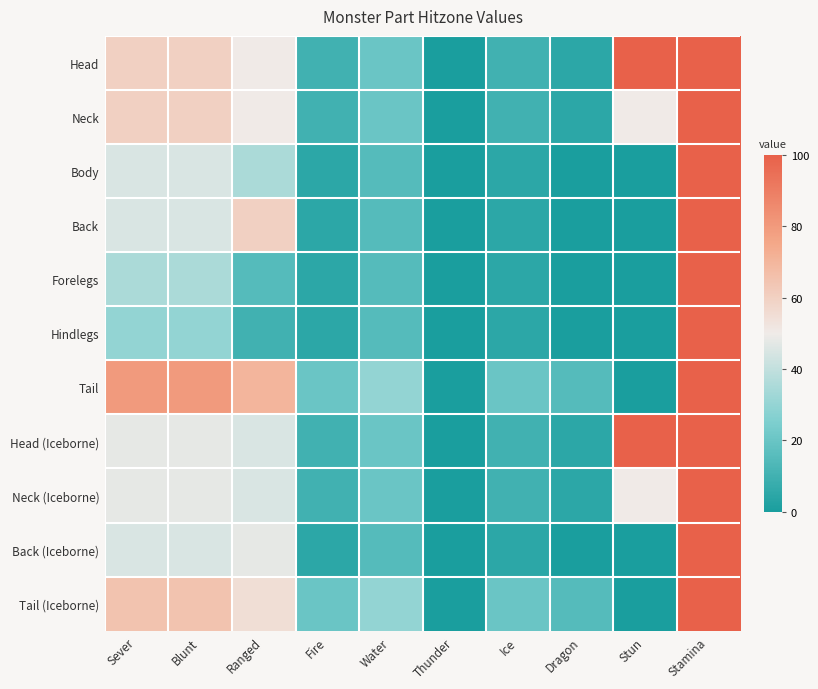

Reading right to left, what are all the values shown in this chart?

Head: Stamina=100	Stun=100	Dragon=5	Ice=10	Thunder=0	Water=20	Fire=10	Ranged=50	Blunt=60	Sever=60
Neck: Stamina=100	Stun=50	Dragon=5	Ice=10	Thunder=0	Water=20	Fire=10	Ranged=50	Blunt=60	Sever=60
Body: Stamina=100	Stun=0	Dragon=0	Ice=5	Thunder=0	Water=15	Fire=5	Ranged=35	Blunt=45	Sever=45
Back: Stamina=100	Stun=0	Dragon=0	Ice=5	Thunder=0	Water=15	Fire=5	Ranged=60	Blunt=45	Sever=45
Forelegs: Stamina=100	Stun=0	Dragon=0	Ice=5	Thunder=0	Water=15	Fire=5	Ranged=15	Blunt=35	Sever=35
Hindlegs: Stamina=100	Stun=0	Dragon=0	Ice=5	Thunder=0	Water=15	Fire=5	Ranged=10	Blunt=30	Sever=30
Tail: Stamina=100	Stun=0	Dragon=15	Ice=20	Thunder=0	Water=30	Fire=20	Ranged=70	Blunt=80	Sever=80
Head (Iceborne): Stamina=100	Stun=100	Dragon=5	Ice=10	Thunder=0	Water=20	Fire=10	Ranged=45	Blunt=48	Sever=48
Neck (Iceborne): Stamina=100	Stun=50	Dragon=5	Ice=10	Thunder=0	Water=20	Fire=10	Ranged=45	Blunt=48	Sever=48
Back (Iceborne): Stamina=100	Stun=0	Dragon=0	Ice=5	Thunder=0	Water=15	Fire=5	Ranged=48	Blunt=45	Sever=45
Tail (Iceborne): Stamina=100	Stun=0	Dragon=15	Ice=20	Thunder=0	Water=30	Fire=20	Ranged=55	Blunt=65	Sever=65